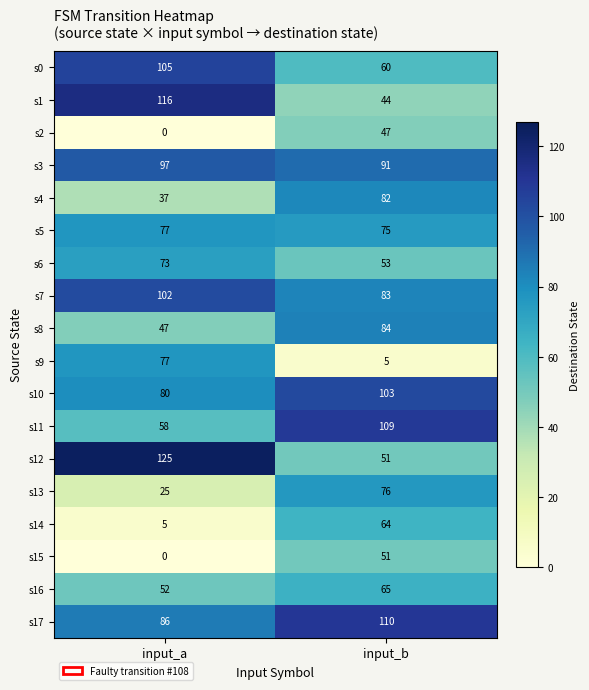

What is the sum of the s10 values at input_b and input_a?

183